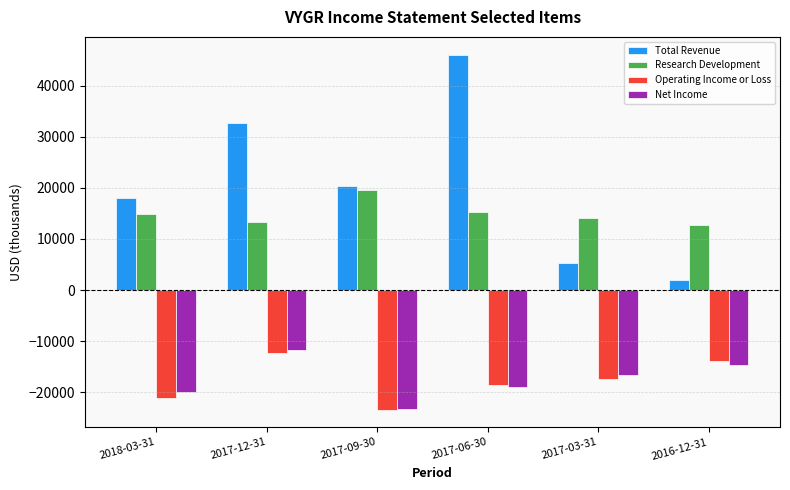

Which series has the largest total across all categories?

Total Revenue